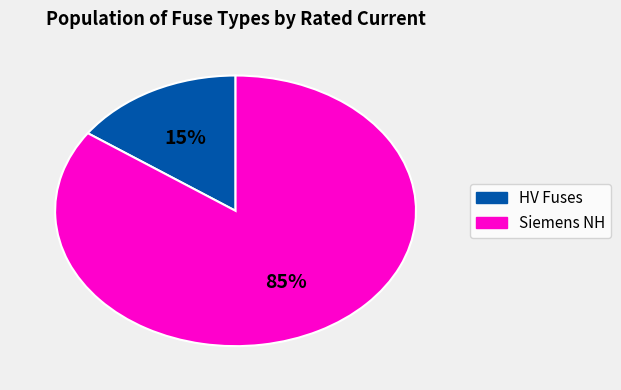

To the nearest percent, what is the average slice percentage?

50%